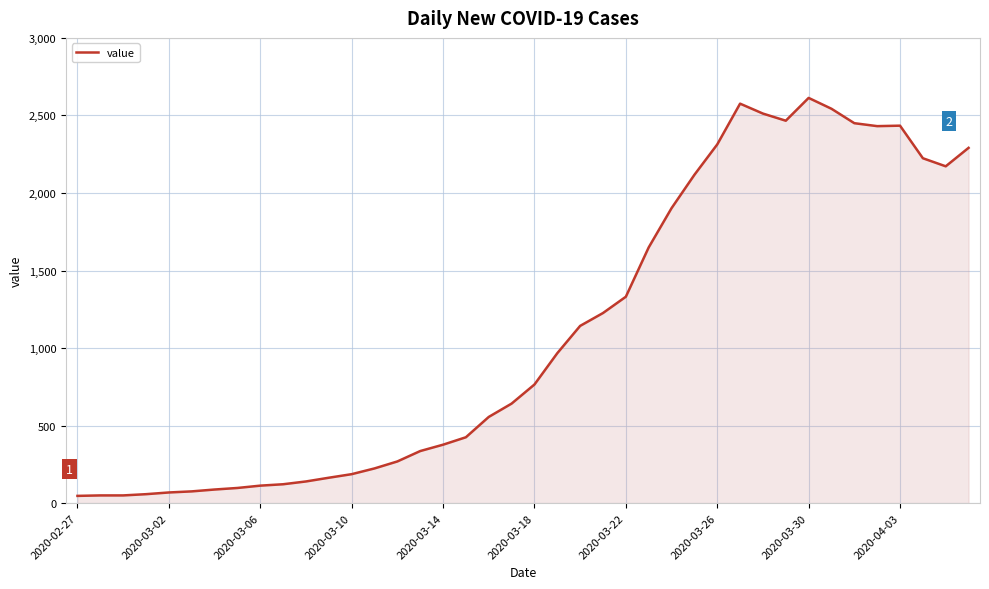

What is the difference between the maximum and minimum values?

2566